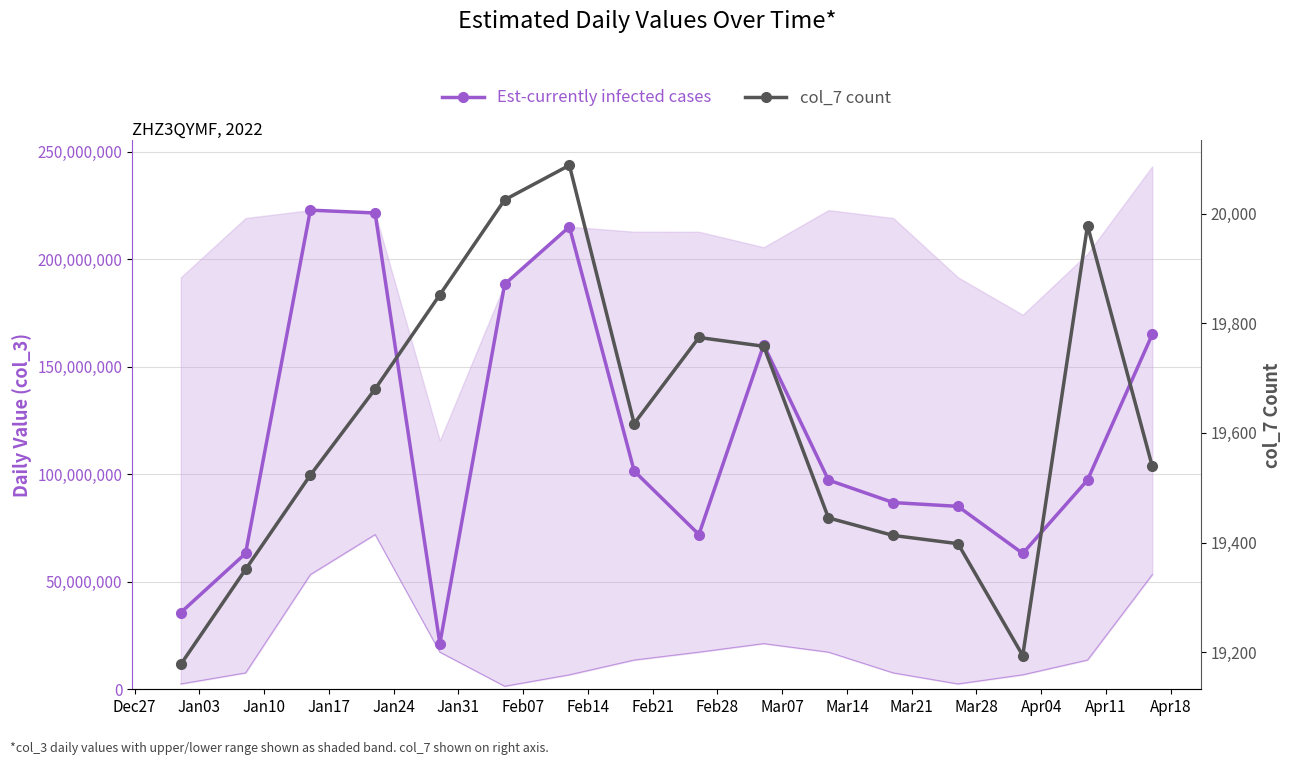

Is the value of col_7 count at Jan03 greater than the value of Est-currently infected cases at Mar07?

No